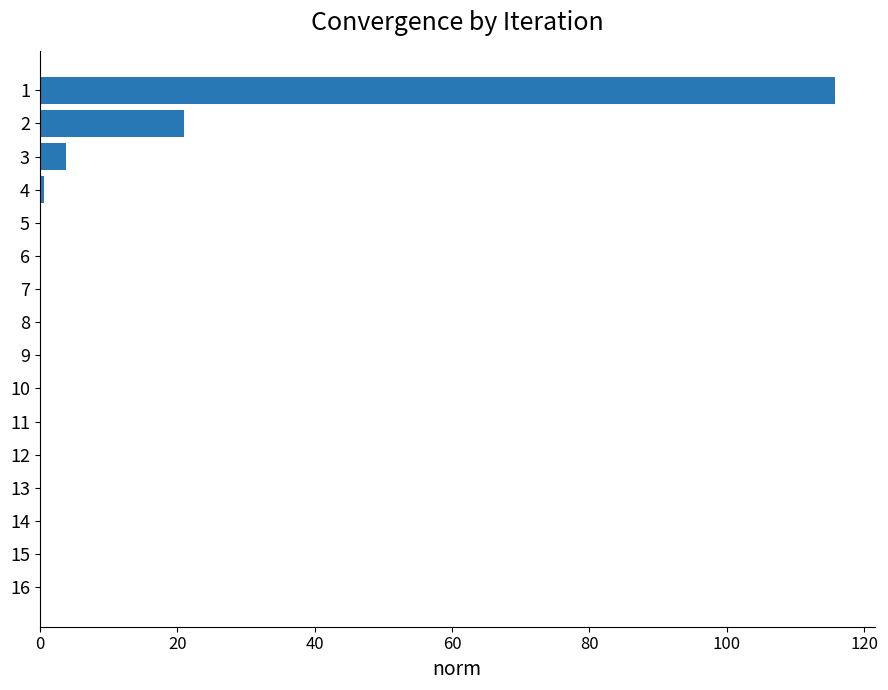

The value at 1 is 165.4. True or false?

False